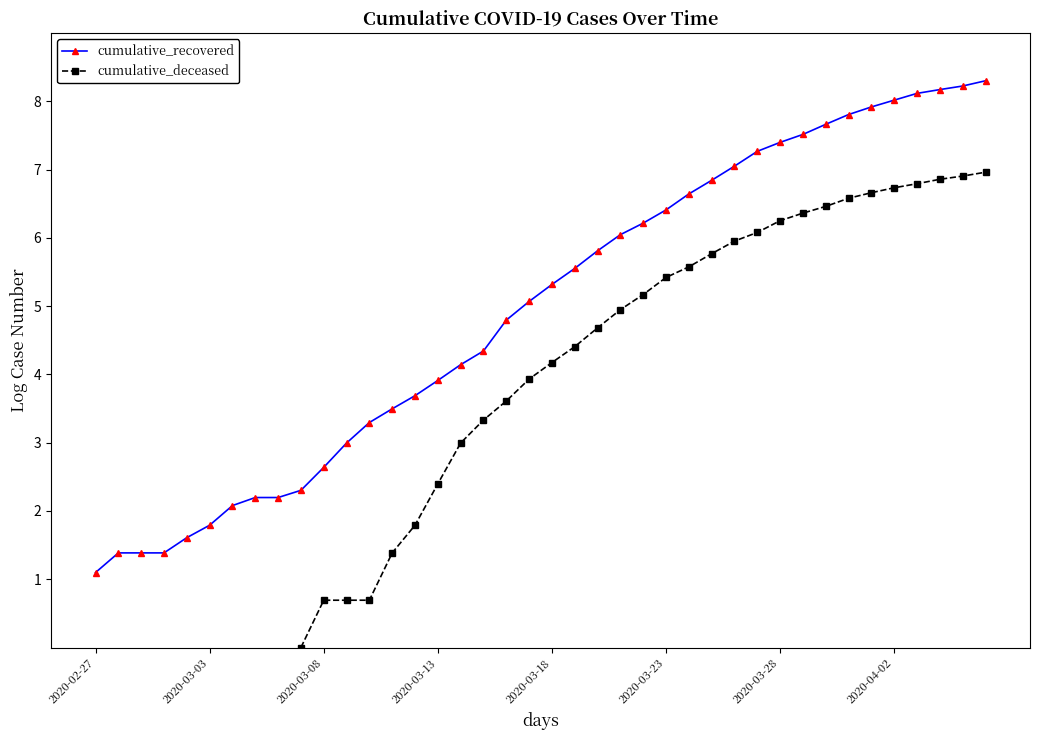

Which category has the lowest value in the cumulative_recovered series?

2020-02-27